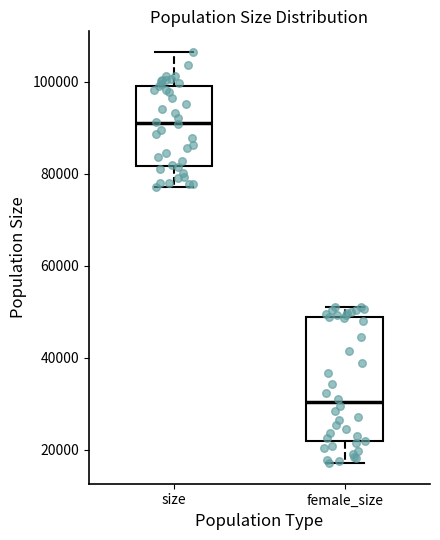

Reading left to right, read every box against the y-axis: the position of its median line, the range the box covers, and the ends of its whiskers. The values are not printed on the chart, so give them approximately, as read against the axis.

size: median 90000, box 82000 to 100000, whiskers 78000 to 106000
female_size: median 30000, box 22000 to 48000, whiskers 18000 to 52000